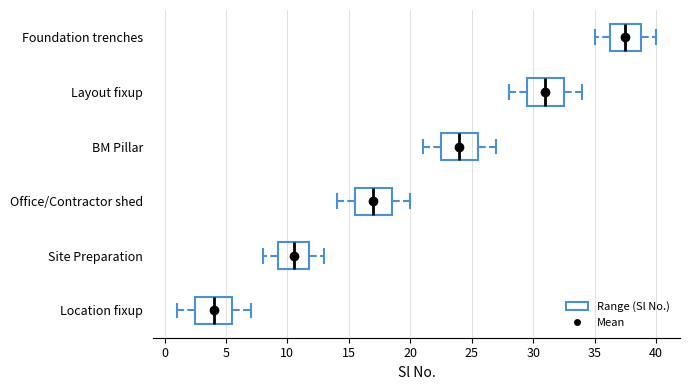

Where is the left edge of the box for Foundation trenches on the x-axis? The values are not printed on the chart, so give them approximately, as read against the axis.

36.5